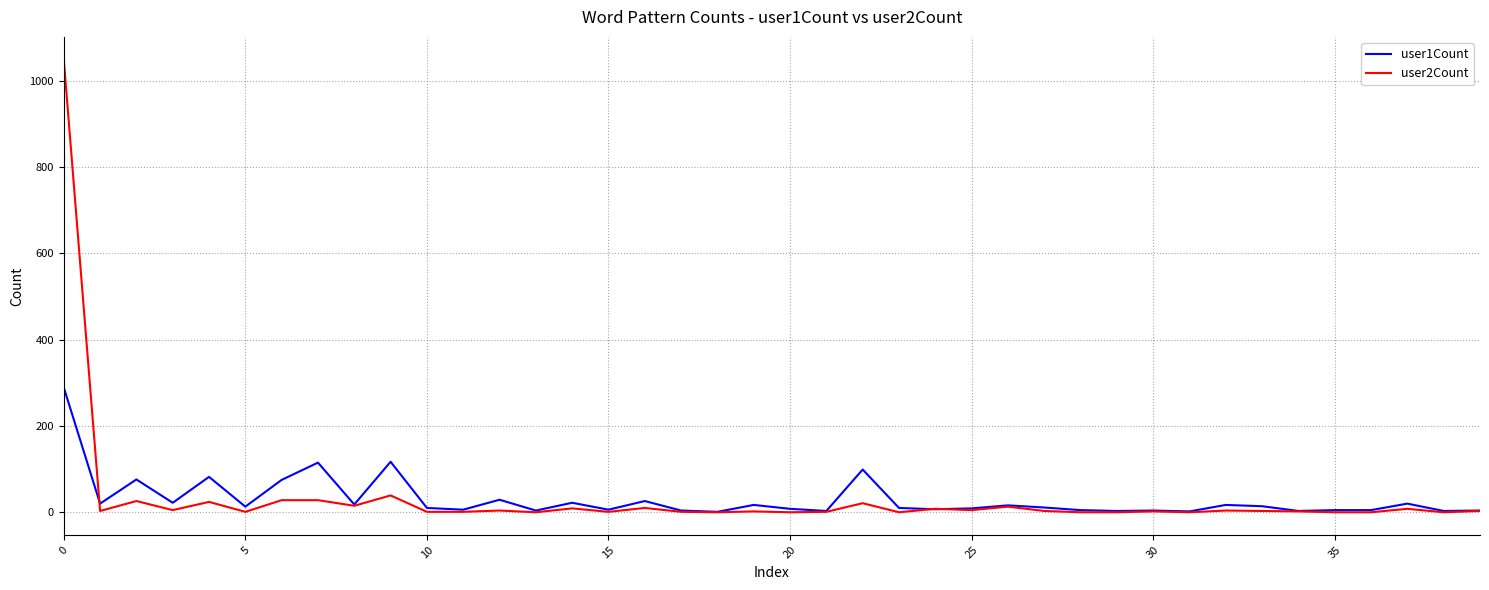

Which series has the largest range (max minus min)?

user2Count